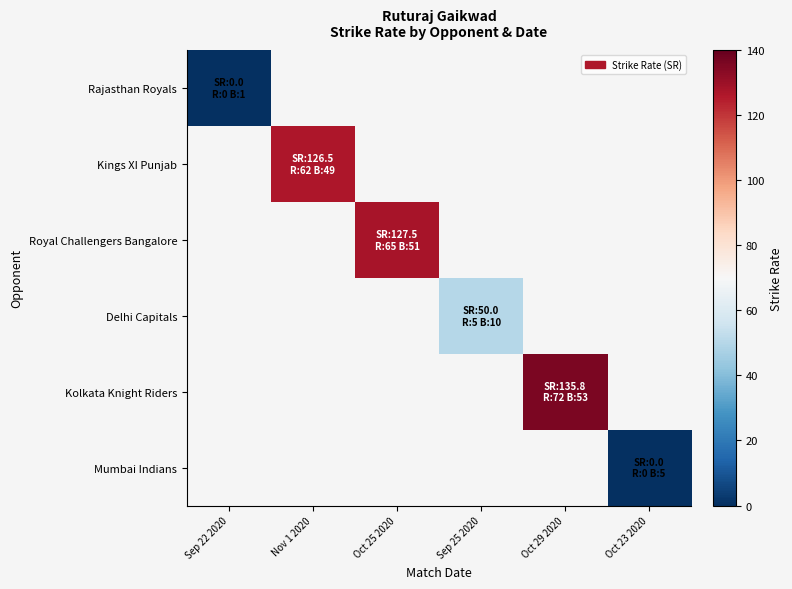

Count the number of data series in this chart.

6